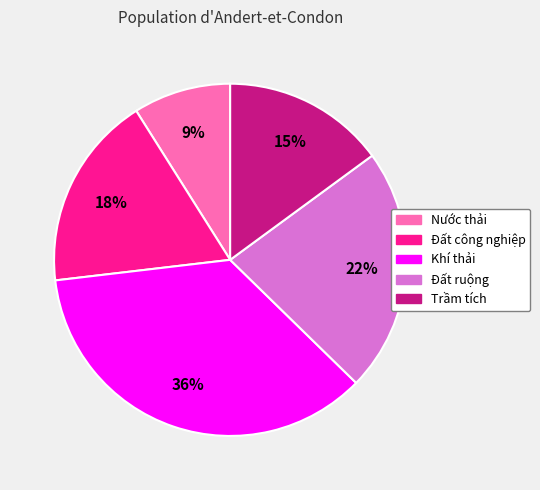

Count the number of slices in the pie.

5